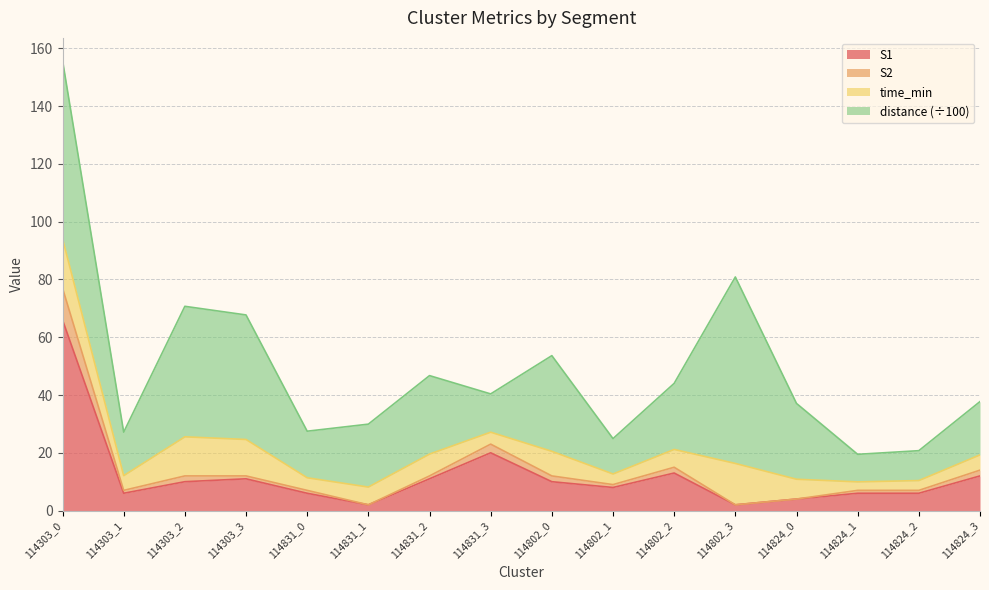

The value of S1 at 114303_2 is 10.0. True or false?

True